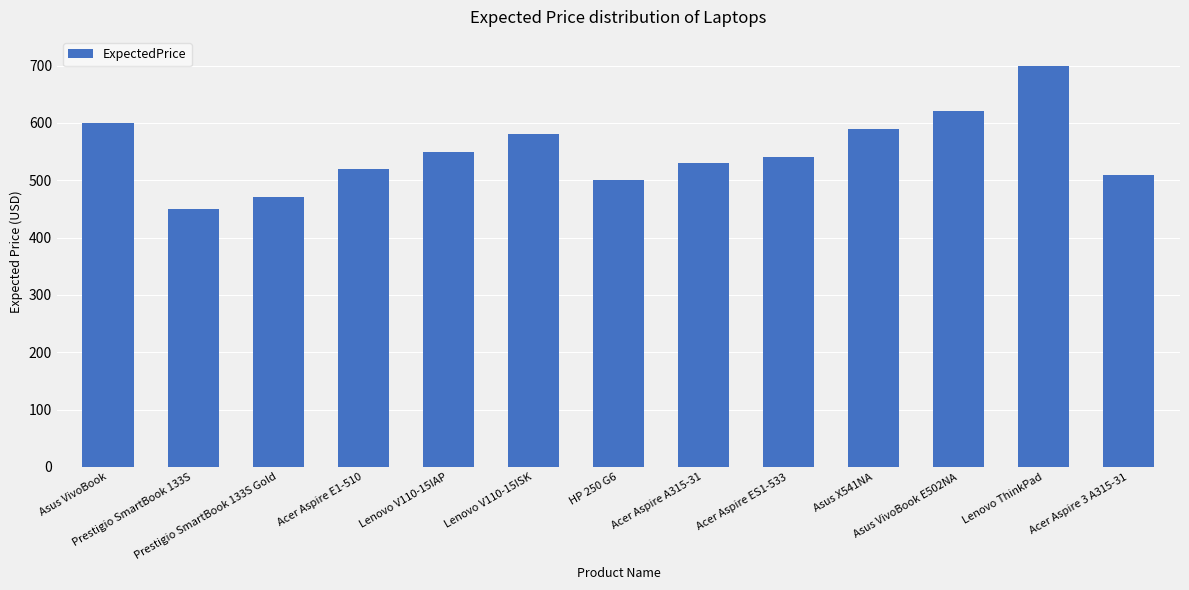

Which label corresponds to the largest value in the chart?

Lenovo ThinkPad